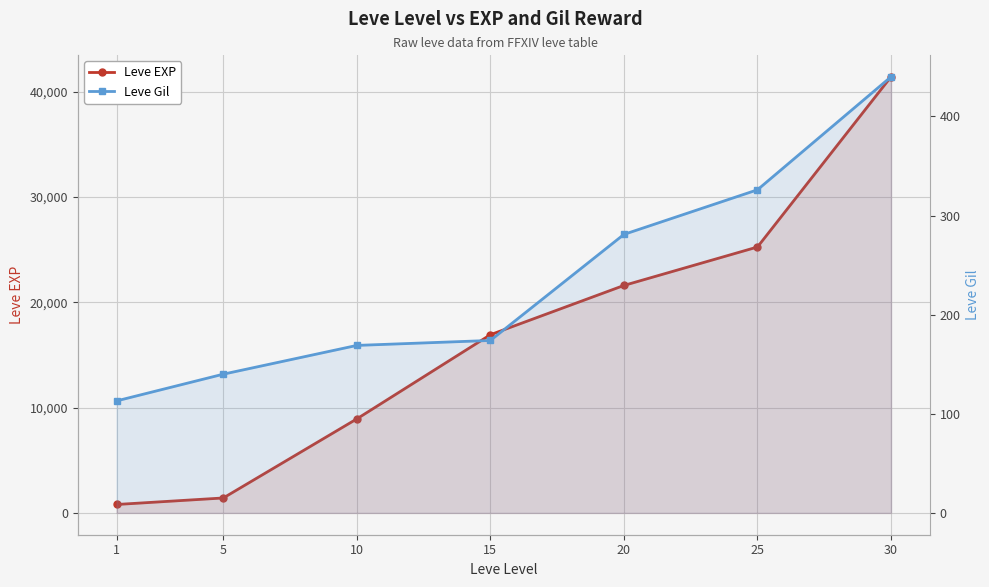

Where is Leve EXP nearest to the value 21105?

20